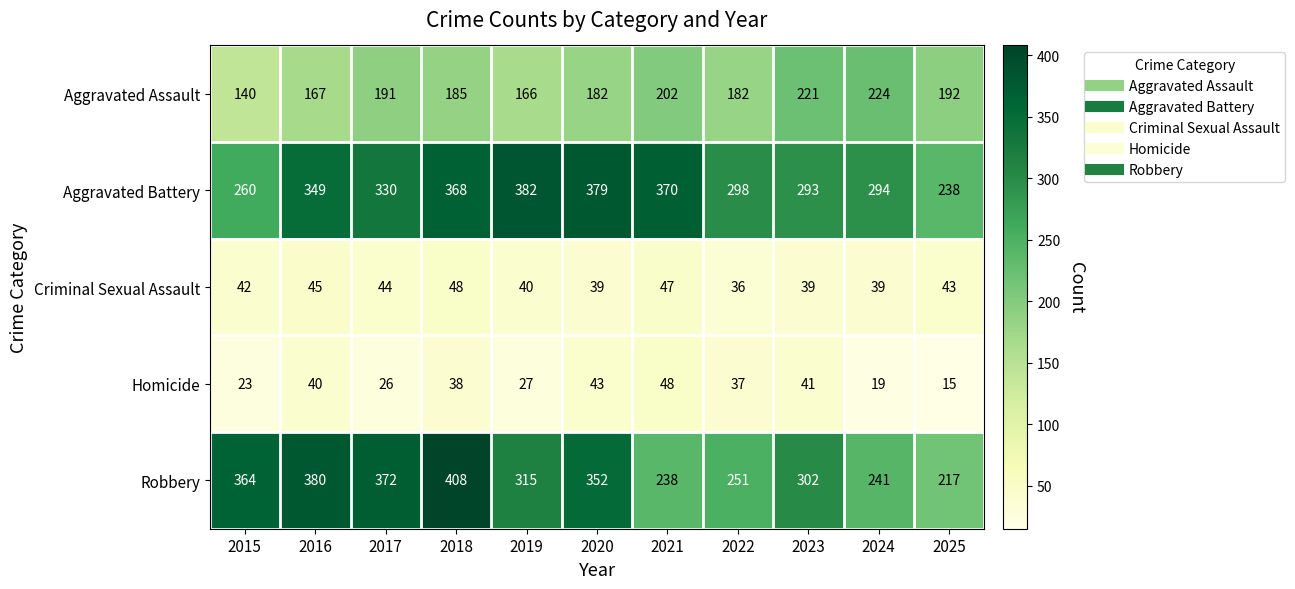

Count the number of data series in this chart.

5